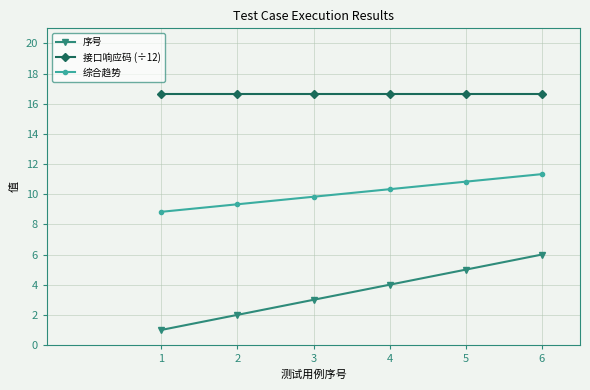

What is the difference between the maximum and minimum values in the 序号 series?

5.0